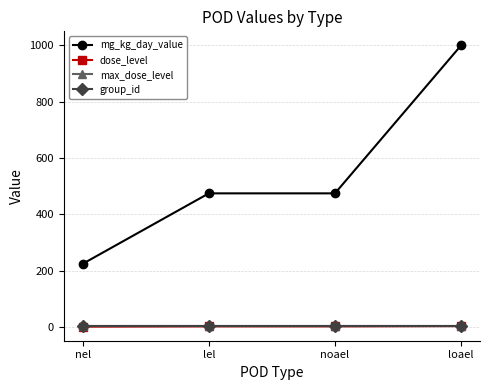

Which category has the highest value in the mg_kg_day_value series?

loael